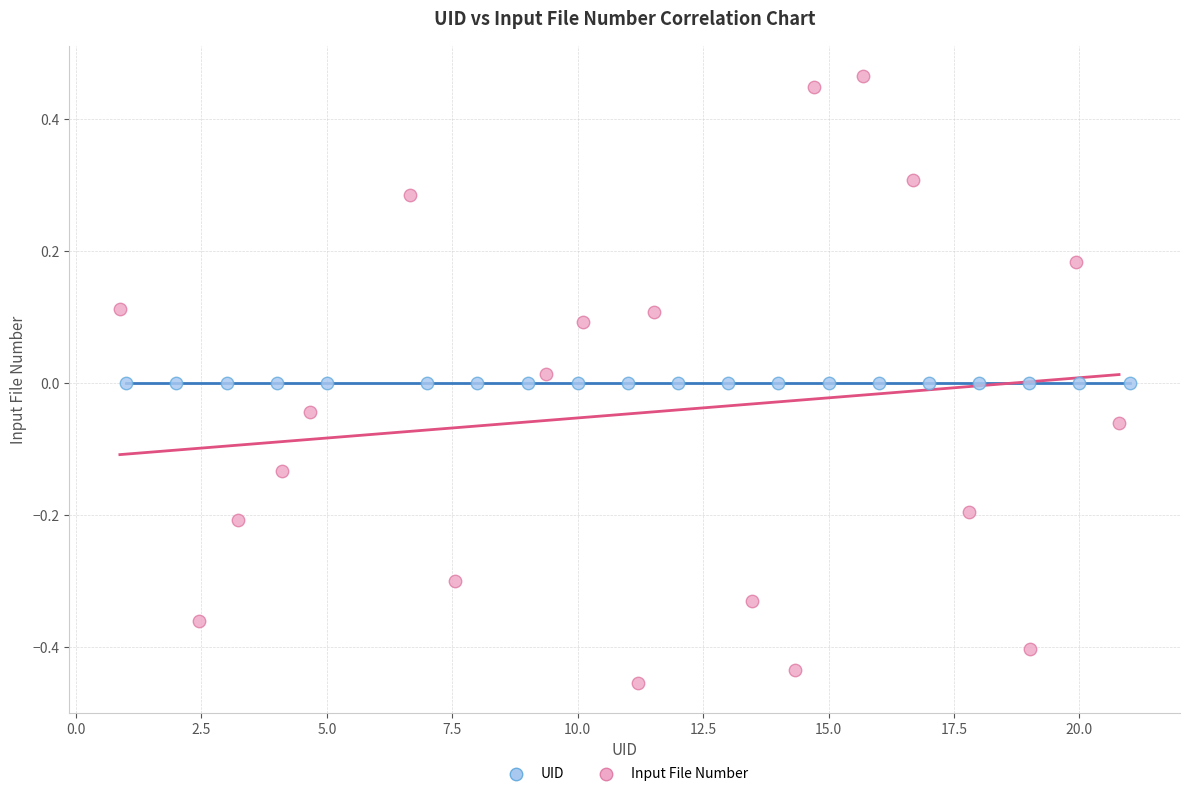

What are all the series names shown in the legend?

UID, Input File Number